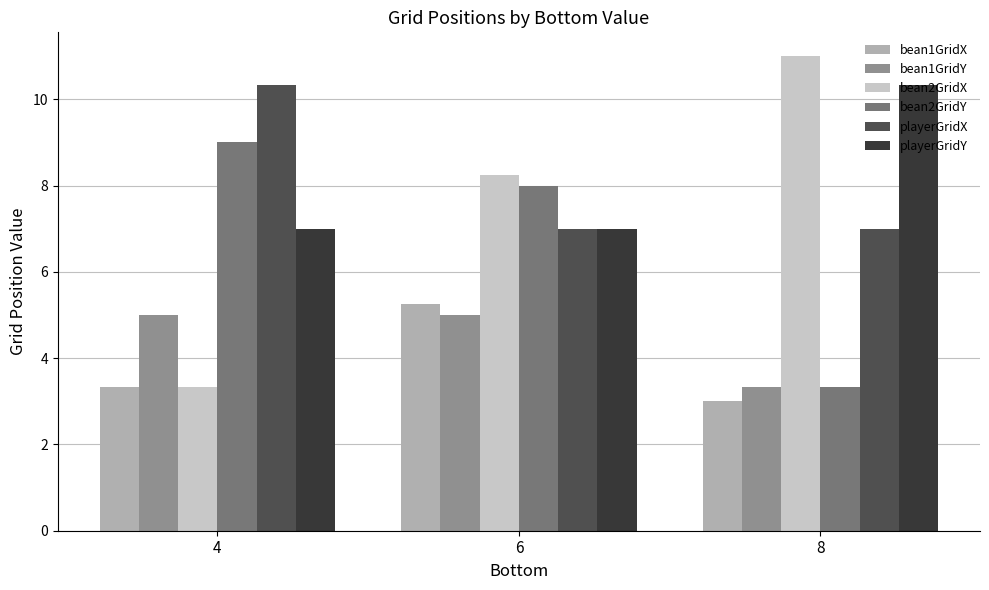

What is the total value across all series at 4?

38.0